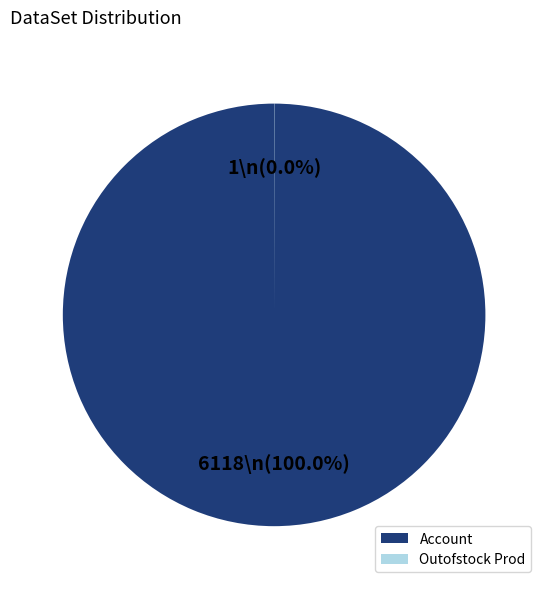

True or false: Account accounts for 100% of the total.

True